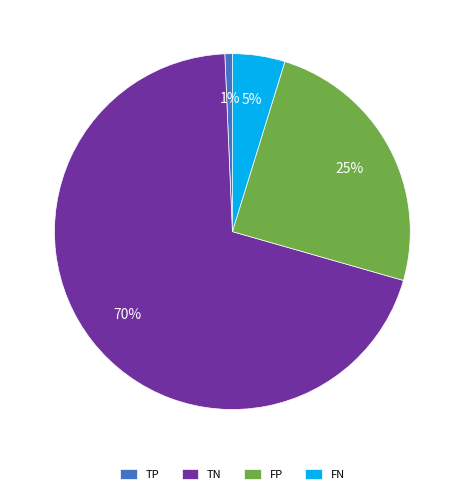

What percentage is the FN slice, to the nearest percent?

5%